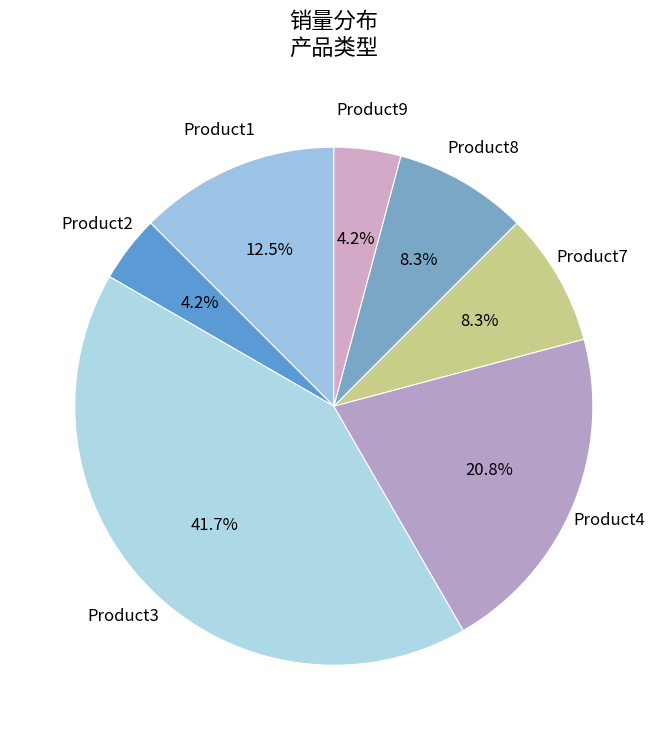

Between Product3 and Product7, which is larger?

Product3